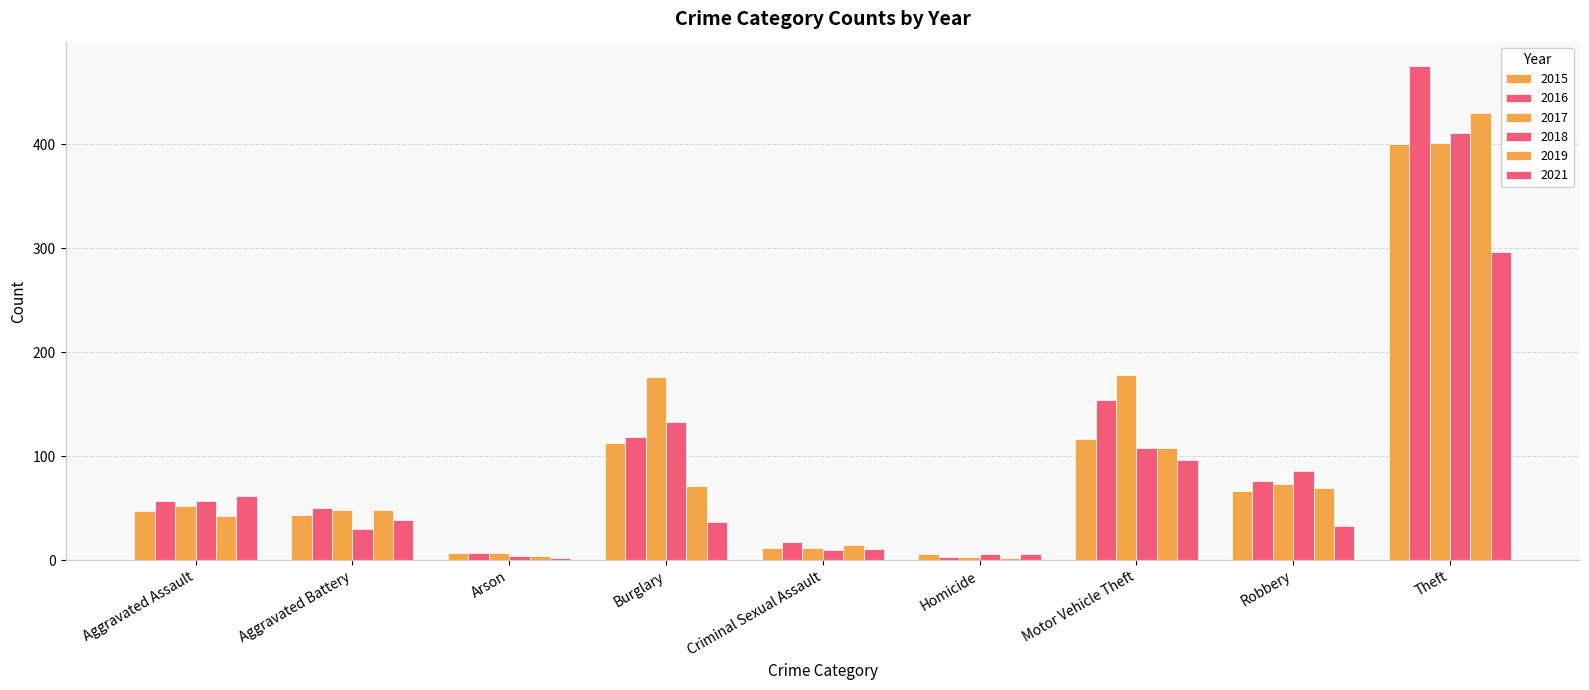

Are the bars grouped side by side (vs. stacked)?

Yes